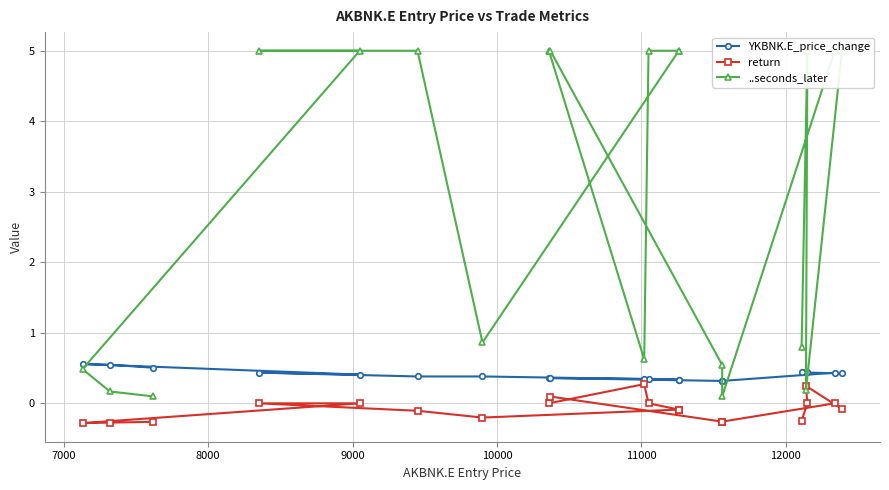

Is this an area chart (filled region under the line)?

No